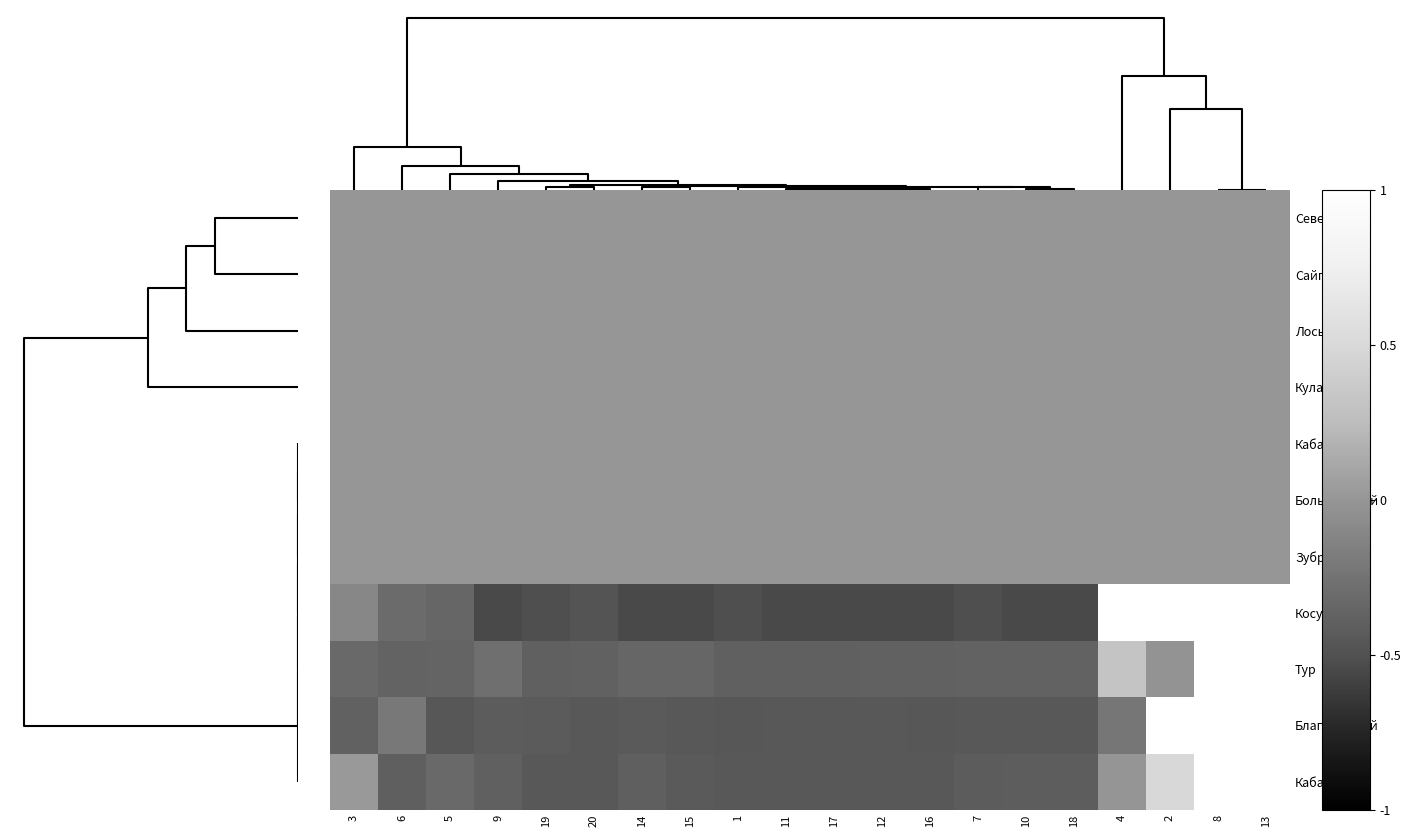

Reading left to right, what are all the values shown in this chart?

Северный: 3=0.0	6=0.0	5=0.0	9=0.0	19=0.0	20=0.0	14=0.0	15=0.0	1=0.0	11=0.0	17=0.0	12=0.0	16=0.0	7=0.0	10=0.0	18=0.0	4=0.0	2=0.0	8=0.0	13=0.0
Сайгак: 3=0.0	6=0.0	5=0.0	9=0.0	19=0.0	20=0.0	14=0.0	15=0.0	1=0.0	11=0.0	17=0.0	12=0.0	16=0.0	7=0.0	10=0.0	18=0.0	4=0.0	2=0.0	8=0.0	13=0.0
Лось: 3=0.0	6=0.0	5=0.0	9=0.0	19=0.0	20=0.0	14=0.0	15=0.0	1=0.0	11=0.0	17=0.0	12=0.0	16=0.0	7=0.0	10=0.0	18=0.0	4=0.0	2=0.0	8=0.0	13=0.0
Кулан: 3=0.0	6=0.0	5=0.0	9=0.0	19=0.0	20=0.0	14=0.0	15=0.0	1=0.0	11=0.0	17=0.0	12=0.0	16=0.0	7=0.0	10=0.0	18=0.0	4=0.0	2=0.0	8=0.0	13=0.0
Кабарга: 3=0.0	6=0.0	5=0.0	9=0.0	19=0.0	20=0.0	14=0.0	15=0.0	1=0.0	11=0.0	17=0.0	12=0.0	16=0.0	7=0.0	10=0.0	18=0.0	4=0.0	2=0.0	8=0.0	13=0.0
Большерогий: 3=0.0	6=0.0	5=0.0	9=0.0	19=0.0	20=0.0	14=0.0	15=0.0	1=0.0	11=0.0	17=0.0	12=0.0	16=0.0	7=0.0	10=0.0	18=0.0	4=0.0	2=0.0	8=0.0	13=0.0
Зубр: 3=0.0	6=0.0	5=0.0	9=0.0	19=0.0	20=0.0	14=0.0	15=0.0	1=0.0	11=0.0	17=0.0	12=0.0	16=0.0	7=0.0	10=0.0	18=0.0	4=0.0	2=0.0	8=0.0	13=0.0
Косуля: 3=-0.1	6=-0.3	5=-0.3	9=-0.5	19=-0.5	20=-0.5	14=-0.5	15=-0.5	1=-0.5	11=-0.5	17=-0.5	12=-0.5	16=-0.5	7=-0.5	10=-0.5	18=-0.5	4=1.0	2=1.0	8=1.0	13=1.0
Тур: 3=-0.3	6=-0.4	5=-0.4	9=-0.3	19=-0.4	20=-0.4	14=-0.3	15=-0.3	1=-0.4	11=-0.4	17=-0.4	12=-0.4	16=-0.4	7=-0.4	10=-0.4	18=-0.4	4=0.3	2=-0.0	8=1.0	13=1.0
Благородный: 3=-0.4	6=-0.2	5=-0.5	9=-0.4	19=-0.4	20=-0.4	14=-0.4	15=-0.4	1=-0.5	11=-0.5	17=-0.5	12=-0.5	16=-0.5	7=-0.4	10=-0.4	18=-0.5	4=-0.2	2=1.0	8=1.0	13=1.0
Кабан: 3=0.0	6=-0.4	5=-0.3	9=-0.4	19=-0.4	20=-0.4	14=-0.4	15=-0.4	1=-0.4	11=-0.4	17=-0.4	12=-0.4	16=-0.4	7=-0.4	10=-0.4	18=-0.4	4=-0.0	2=0.5	8=1.0	13=1.0